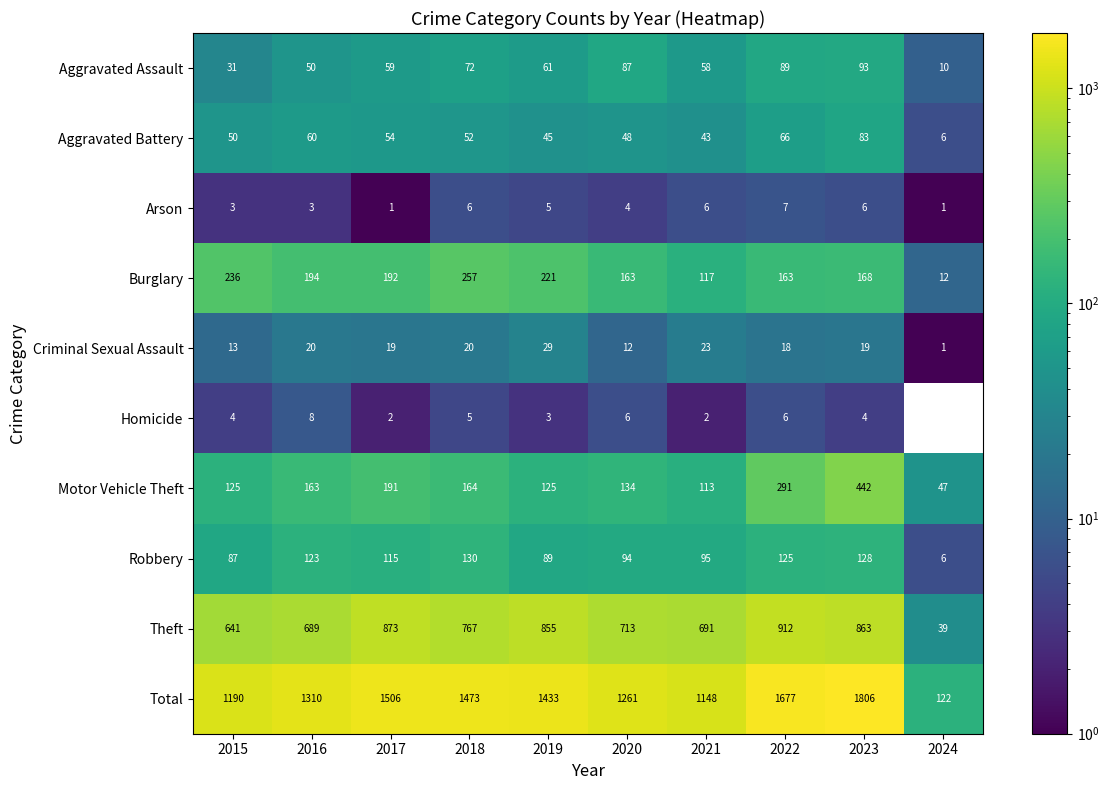

What is the sum of all Theft values?

7043